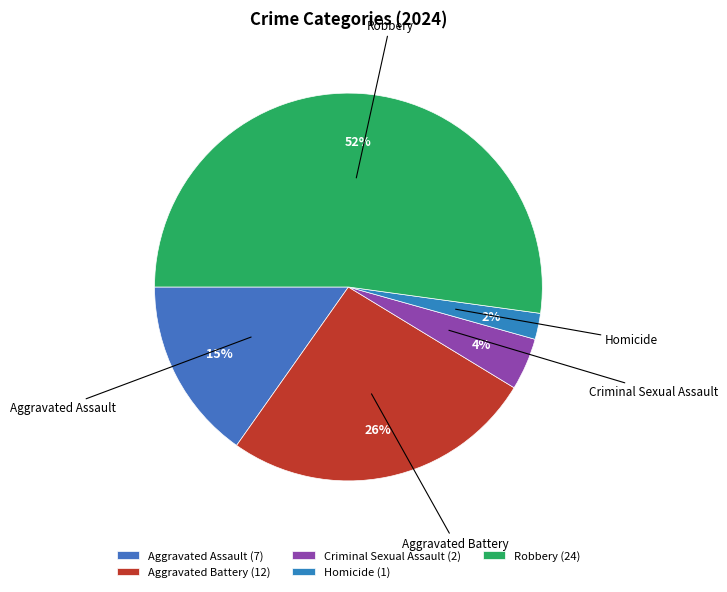

Which category accounts for the majority?

Robbery